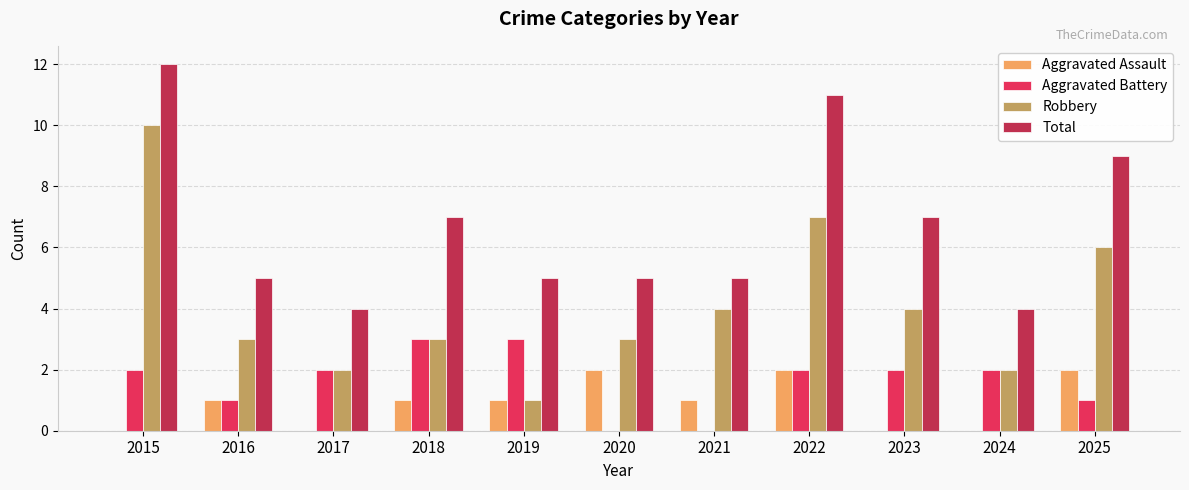

What is the total value across all series at 2016?

10